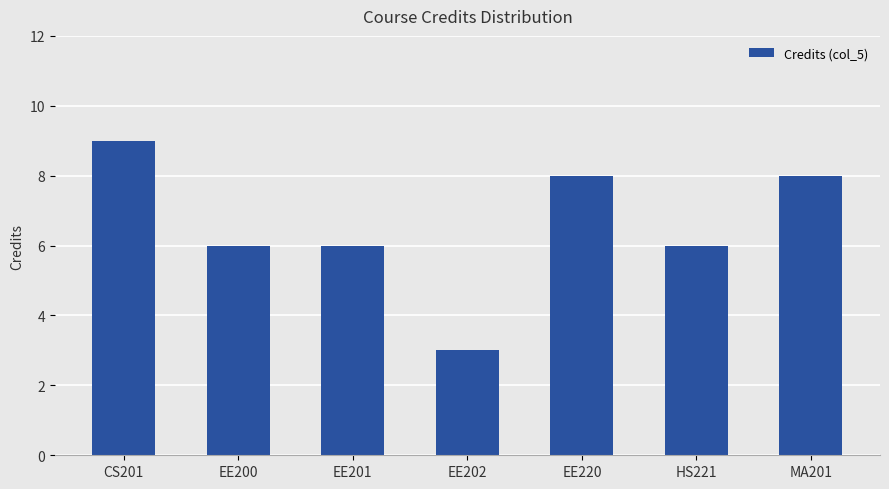

What is the maximum value shown in the chart?

9